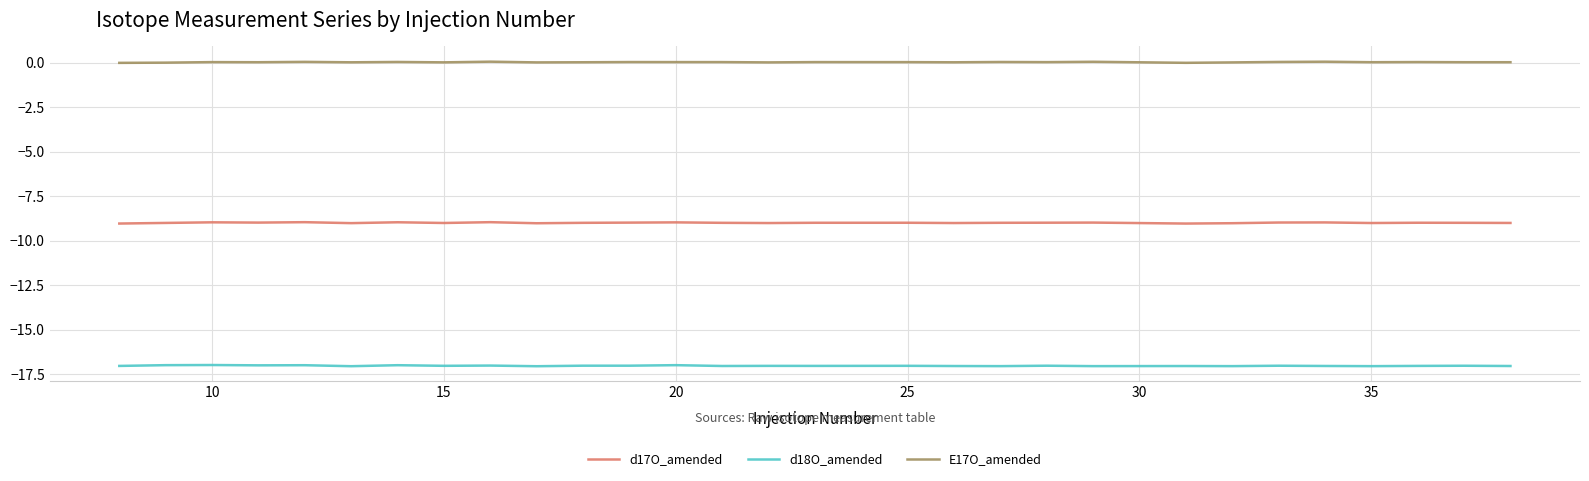

Which series has the largest total across all categories?

E17O_amended